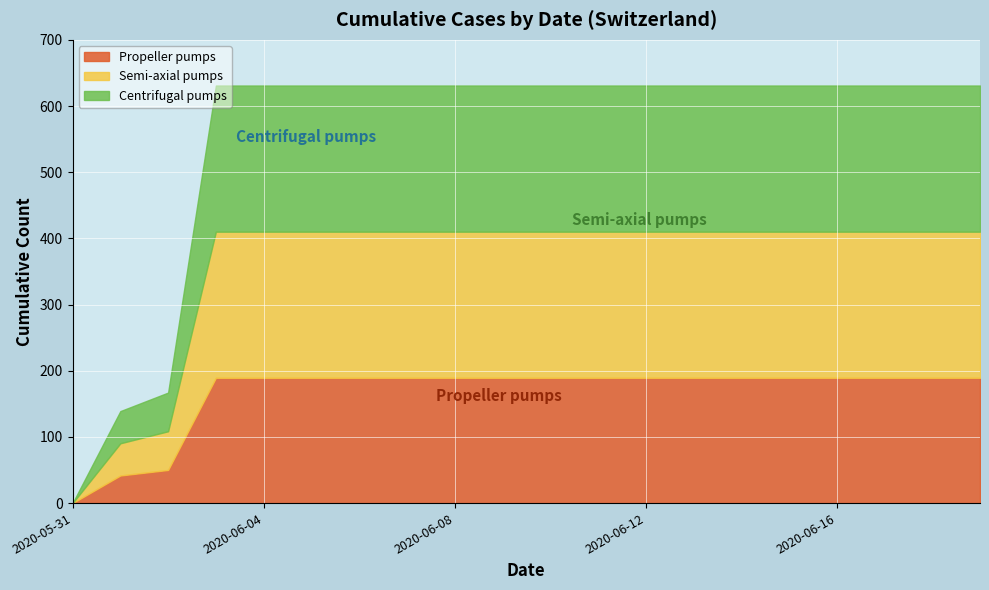

Is it true that CH equals 167 at 2020-06-02?

True